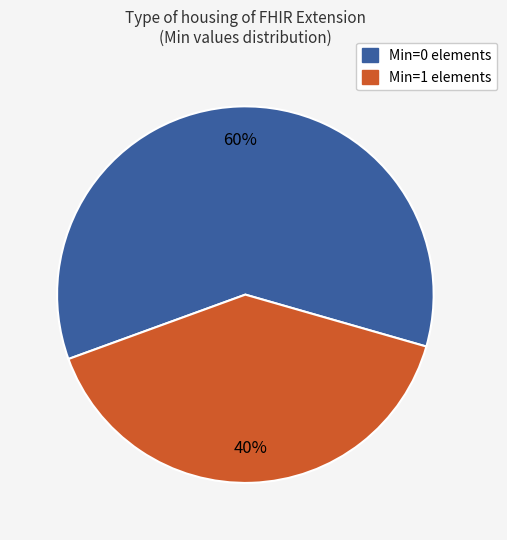

Count the number of slices in the pie.

2